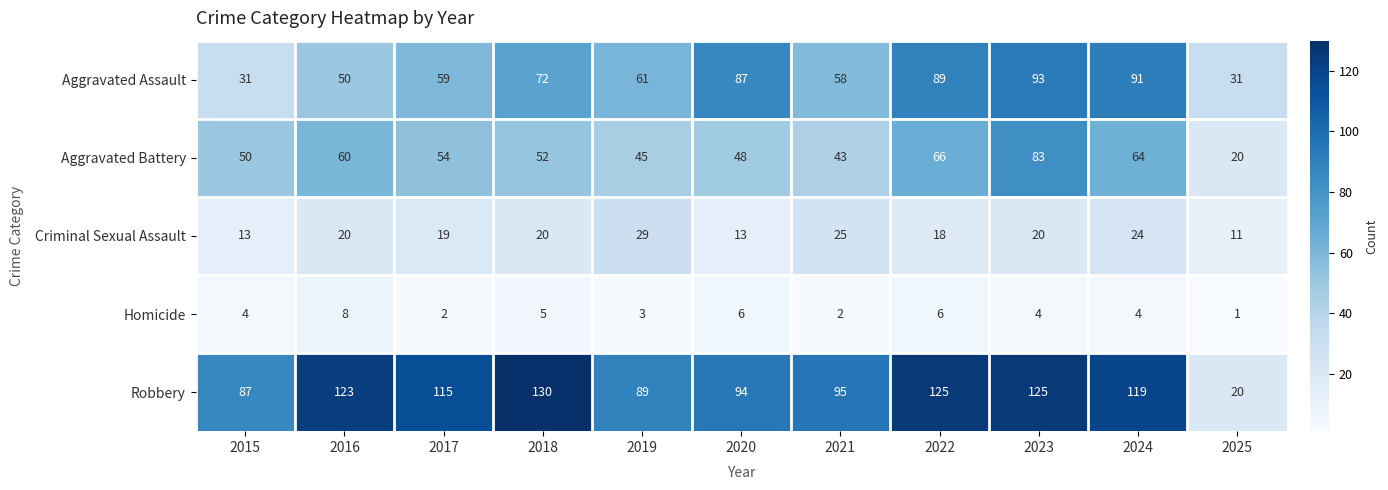

What is the difference between the Robbery values at 2021 and 2019?

6